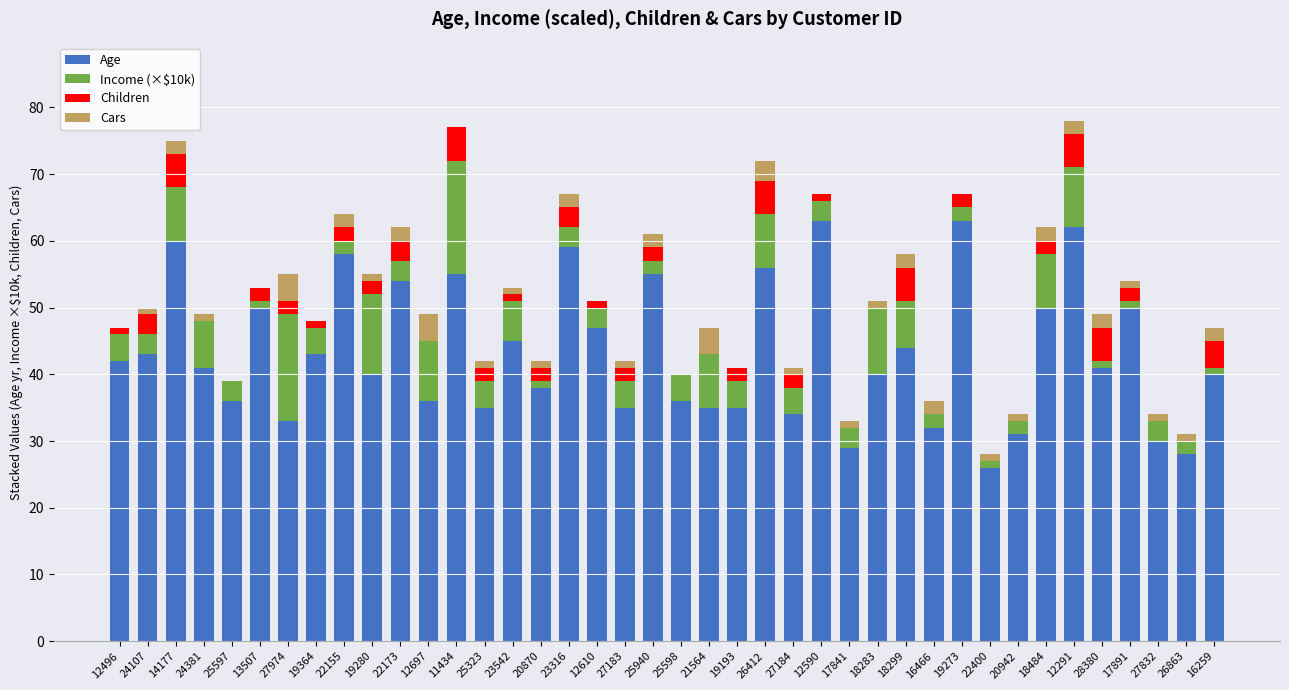

Read the Age value at 12610, to the nearest 5.

45